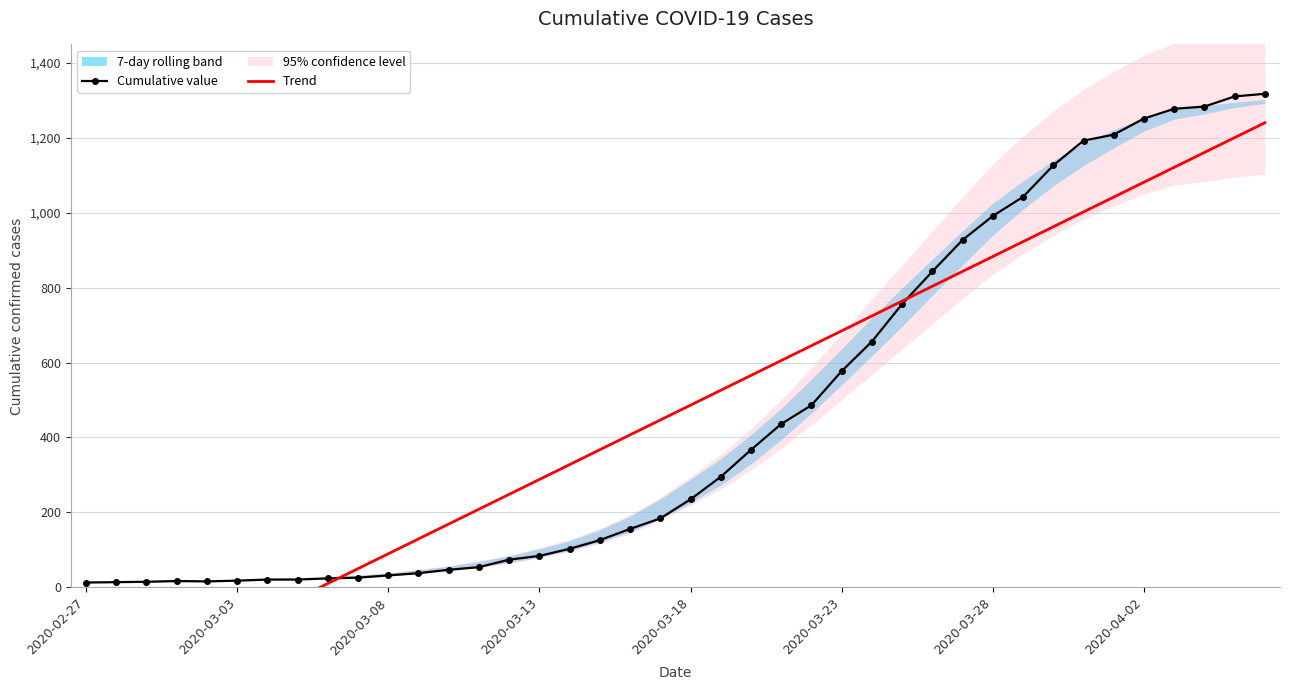

What is the average value of the Trend series?

466.4